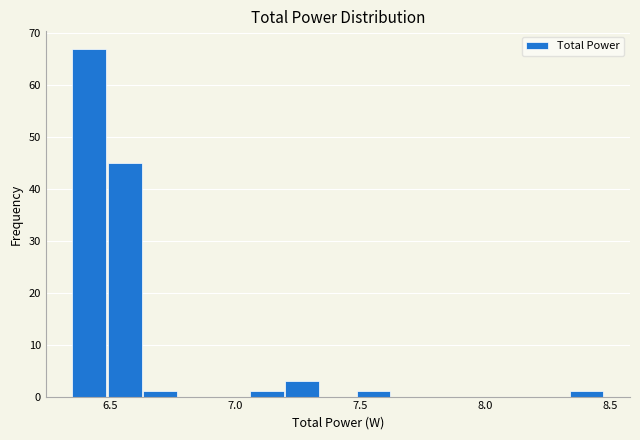

Around what value on the x-axis is the tallest bar? Give the approximate position of its centre, as read against the axis.

6.40